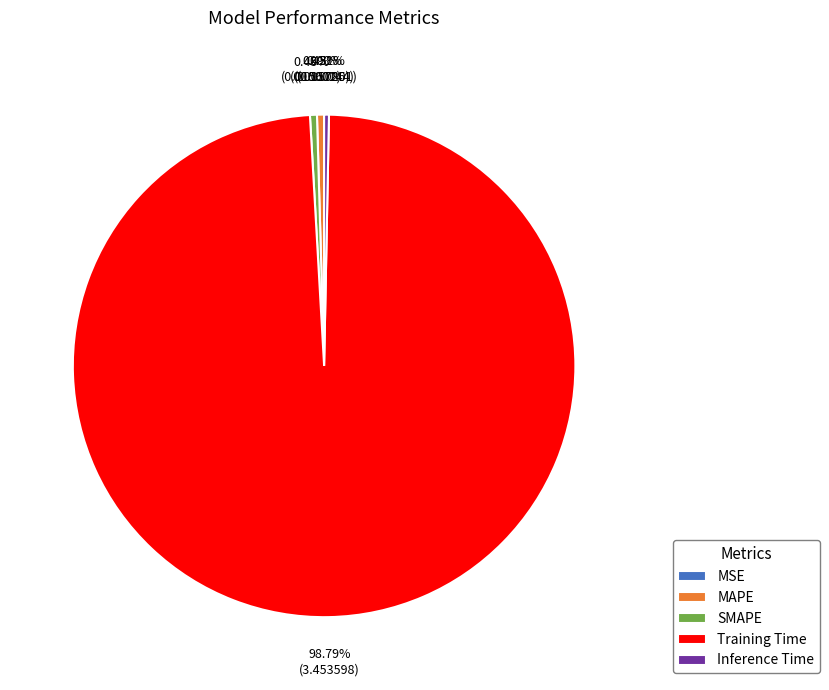

Which slice is the largest?

Training Time